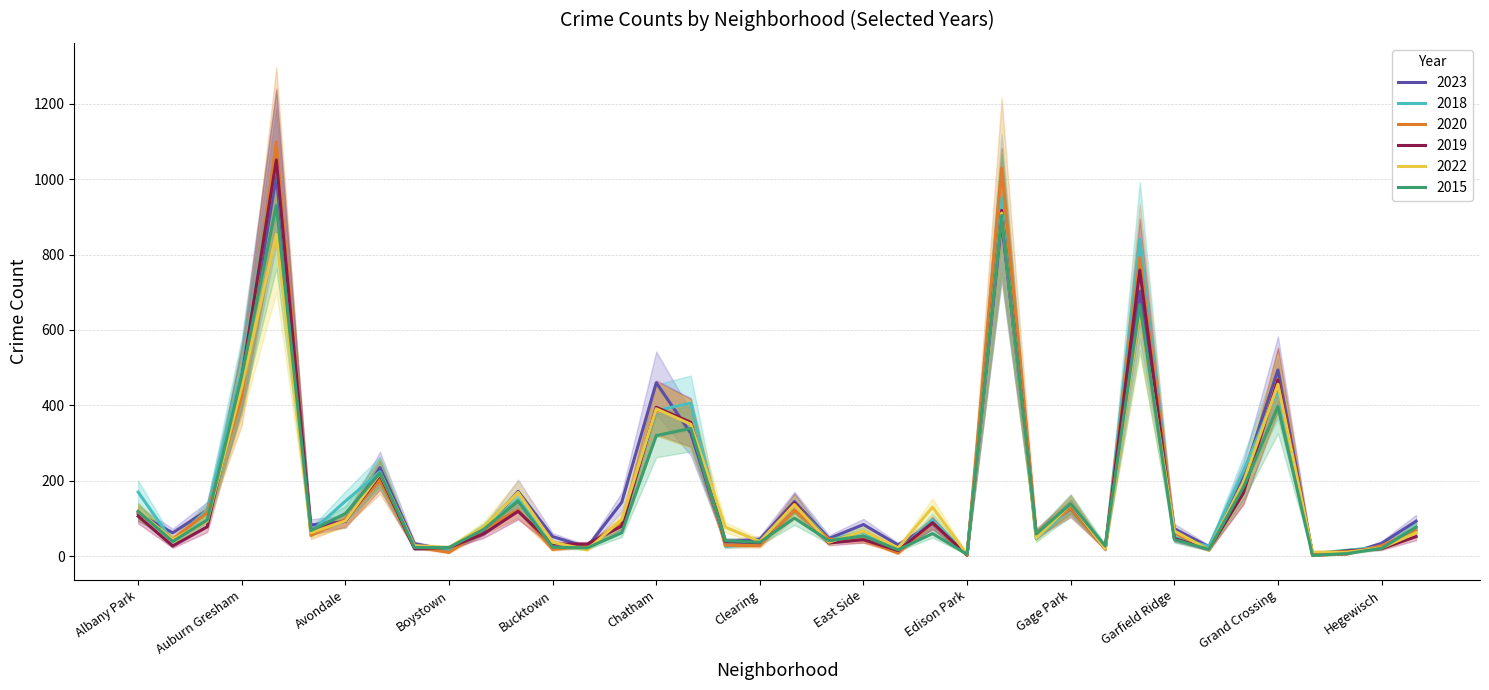

What is the maximum value for 2020?

1099